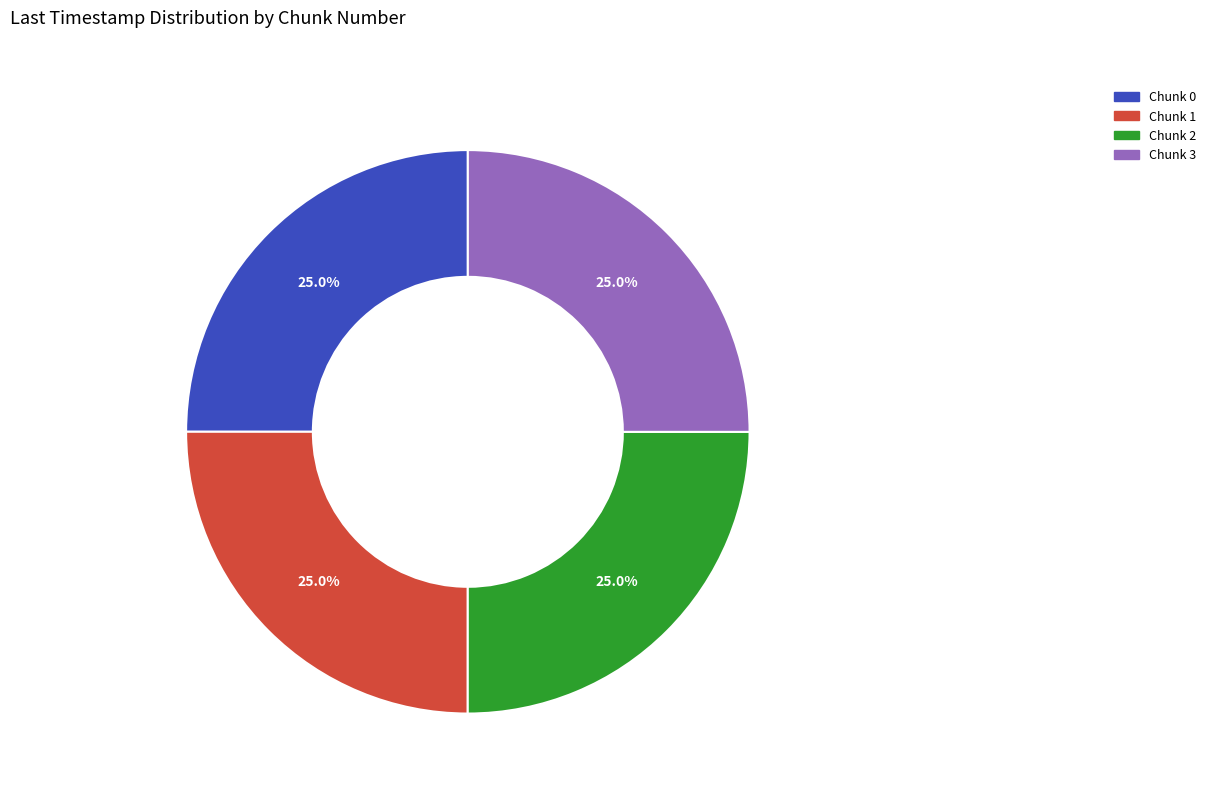

Does any single category account for the majority?

No